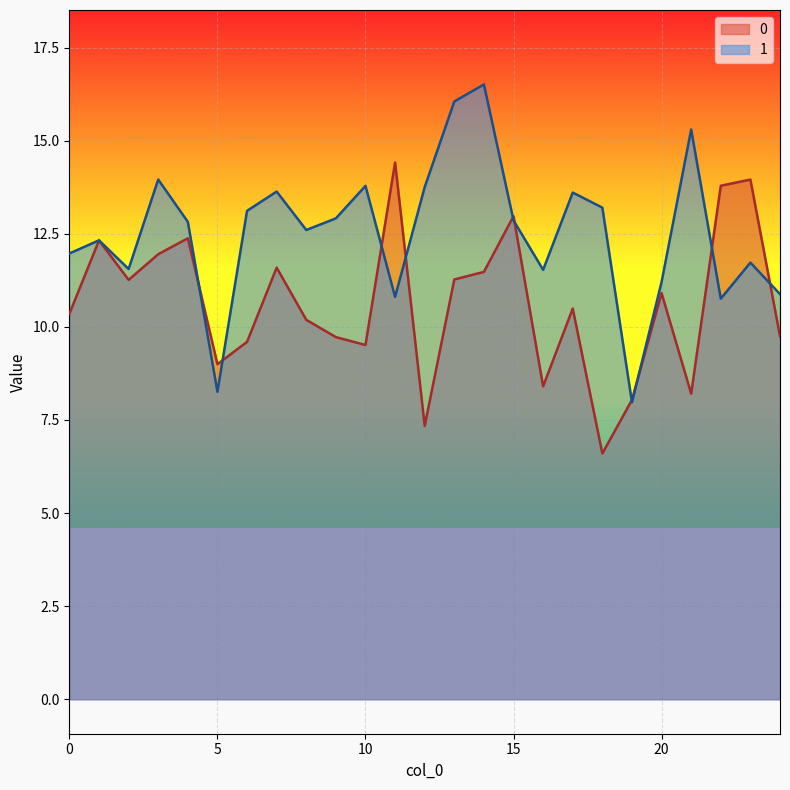

Is it true that 1 equals 3.6 at 9?

False